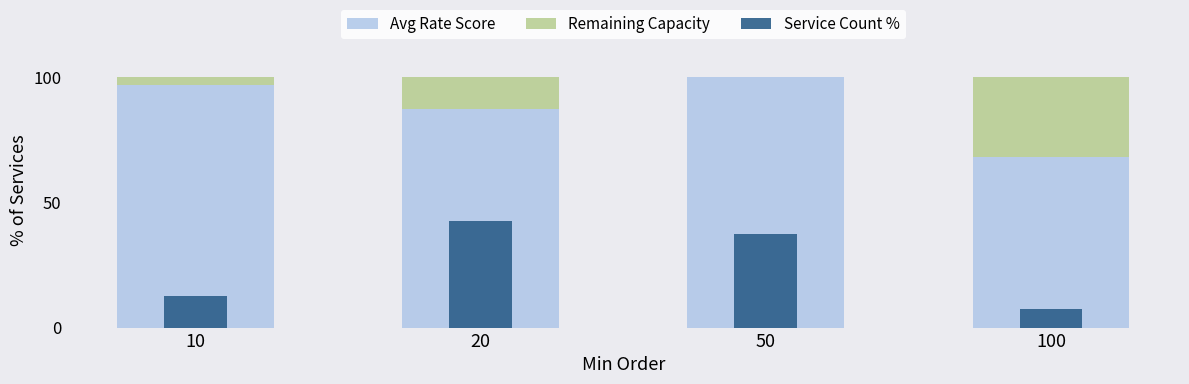

What is the spread (max minus min) of values at 20?

74.1